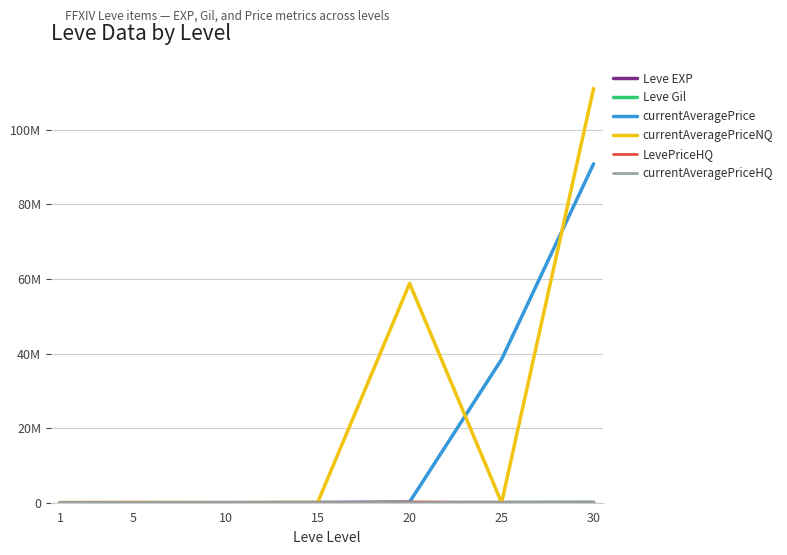

Is this an area chart (filled region under the line)?

No